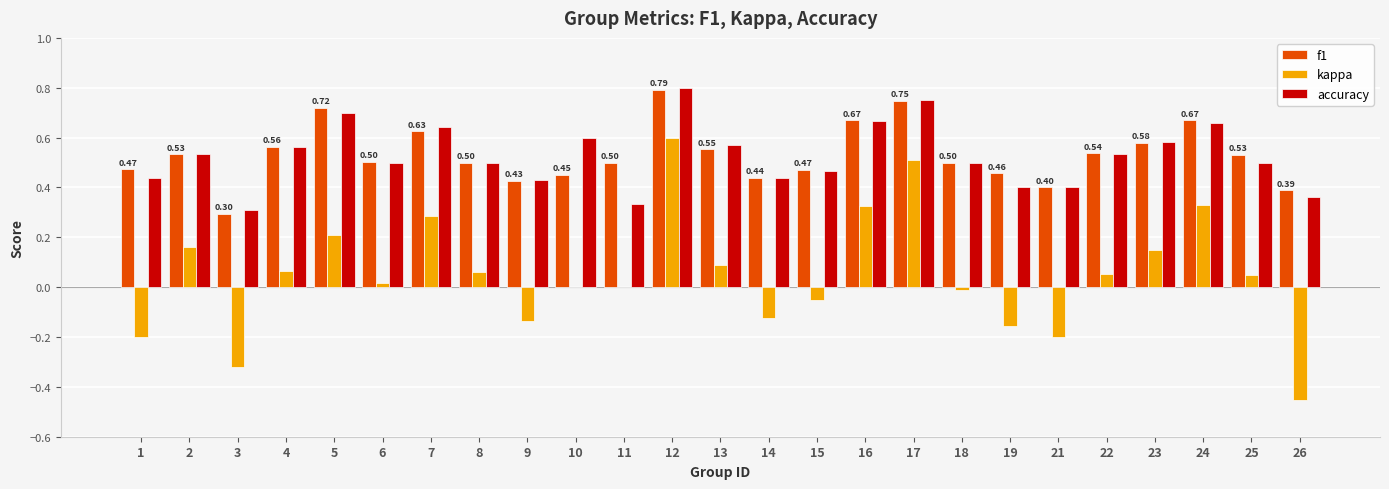

What is the sum of the accuracy values at 15 and 1?

0.9